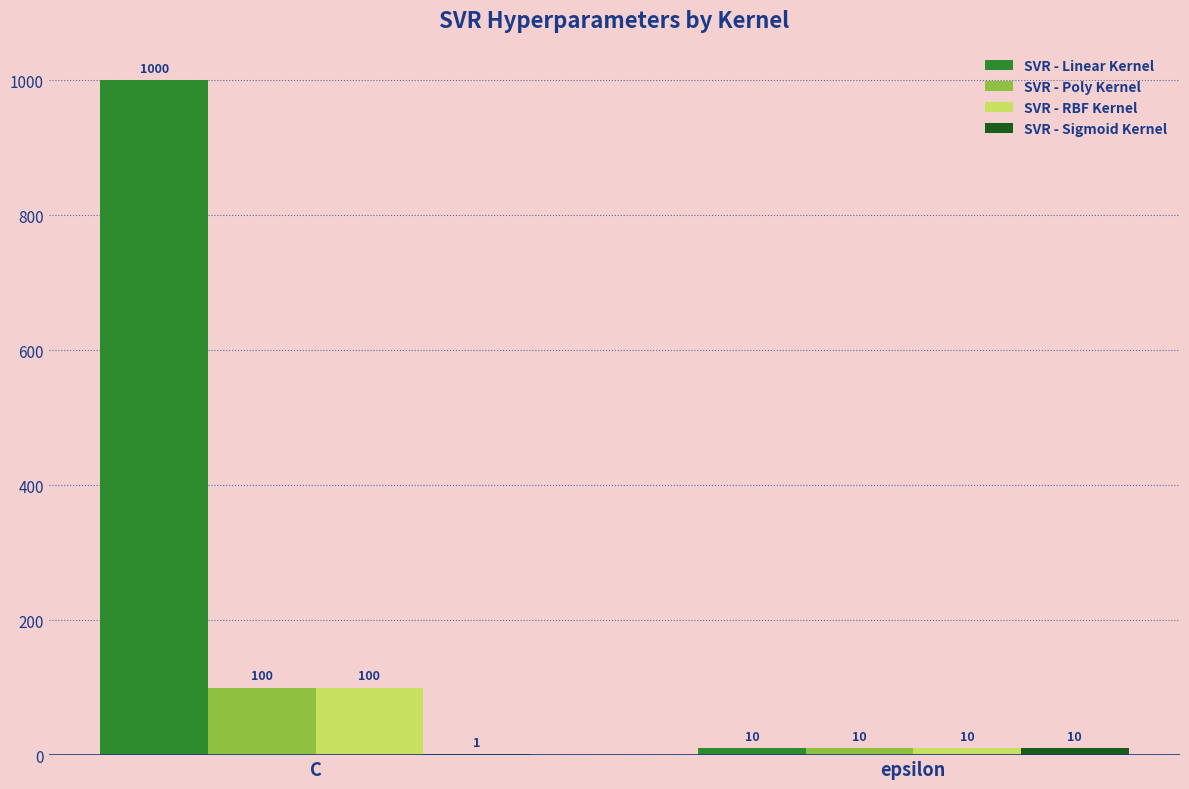

Which series has the largest range (max minus min)?

SVR - Linear Kernel